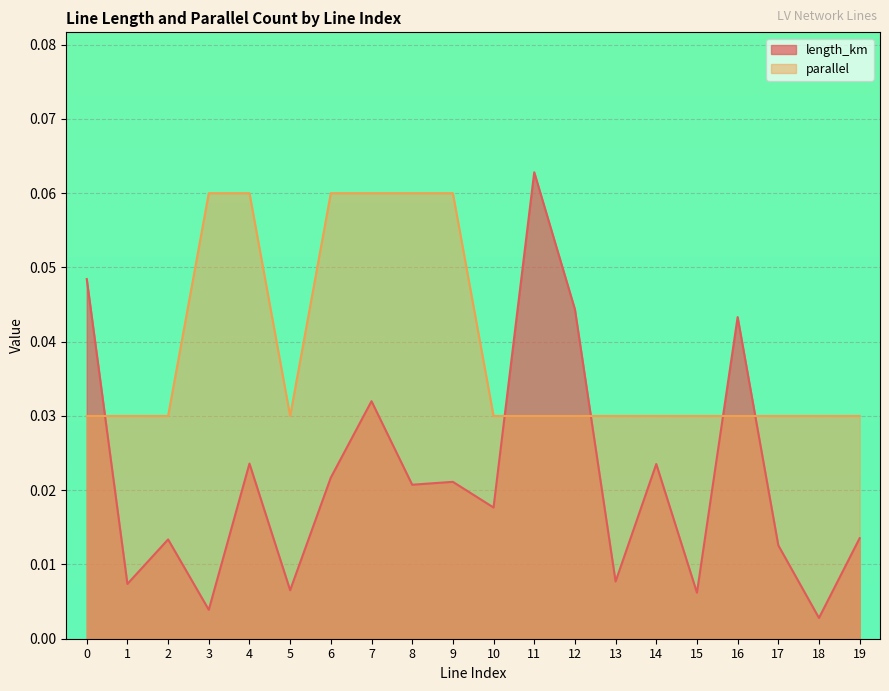

Which series changed the most between 2 and 6?

parallel